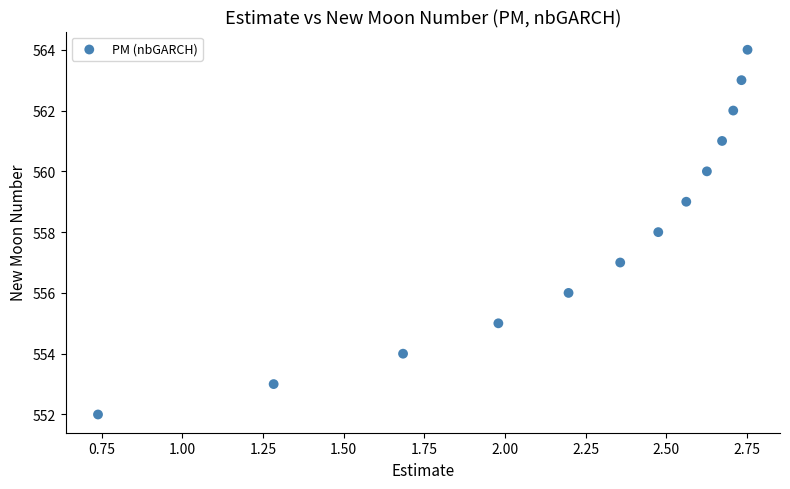

What is the range of Y values (max minus min)?

12